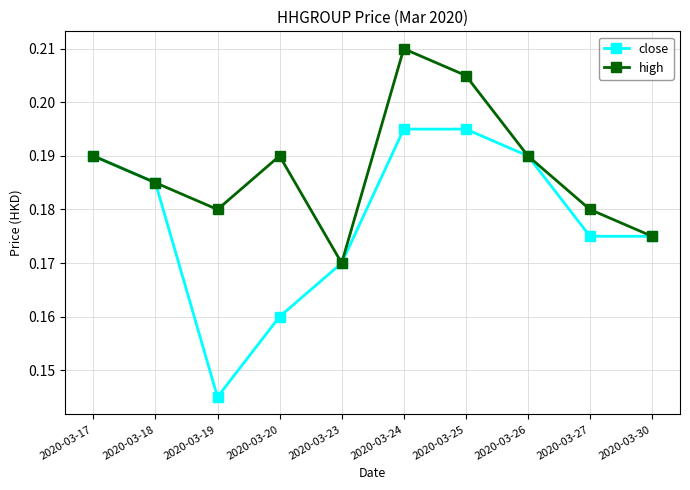

Where is the first local maximum for high?

2020-03-20